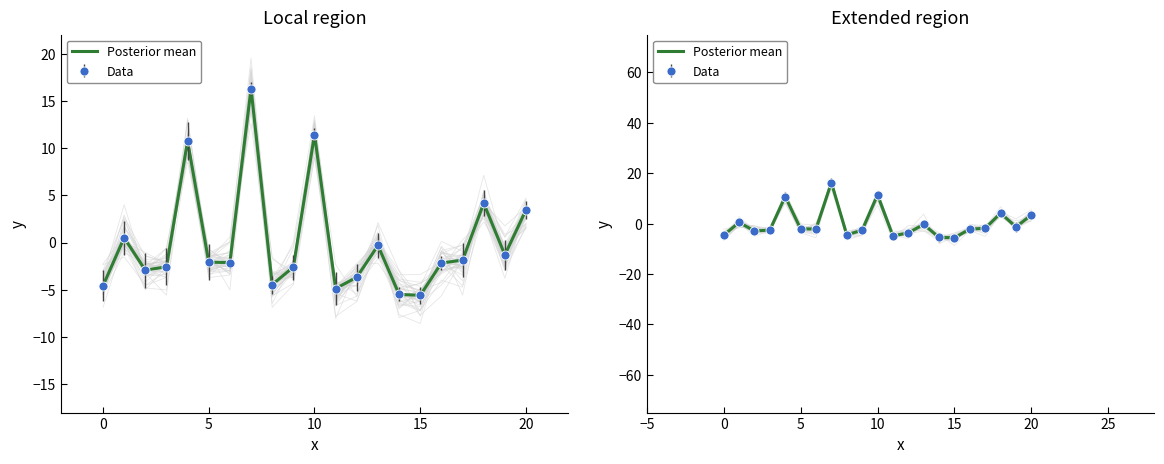

Reading left to right, extract all data points from this chart.

-4.6	0.5	-2.9	-2.6	10.7	-2.1	-2.1	16.3	-4.5	-2.6	11.4	-4.9	-3.7	-0.3	-5.5	-5.6	-2.2	-1.9	4.2	-1.3	3.5